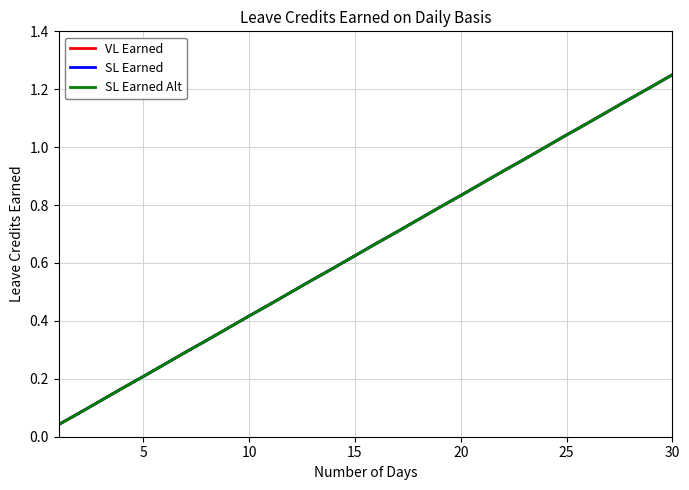

Does the chart display data point markers on the line(s)?

No